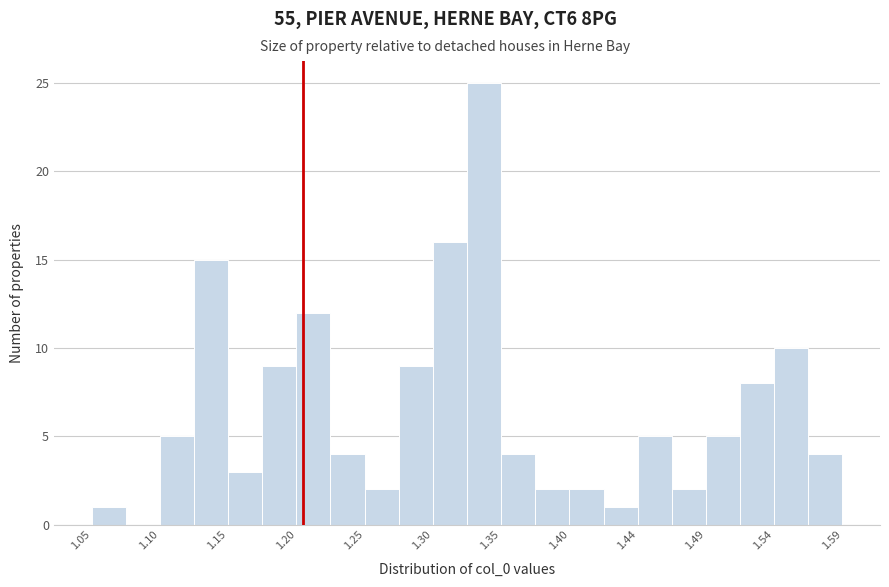

Over which range of the x-axis is the bar tallest?

1.320 to 1.345